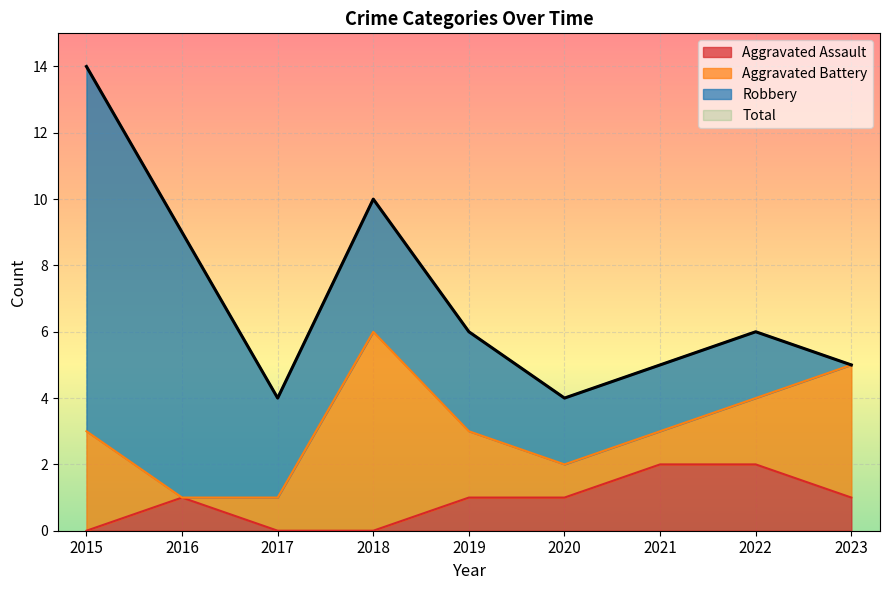

What is the average value of the Total series?

7